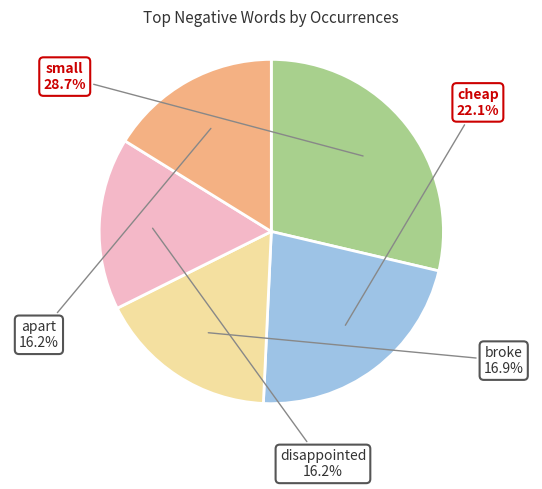

Is there a majority slice in this chart?

No